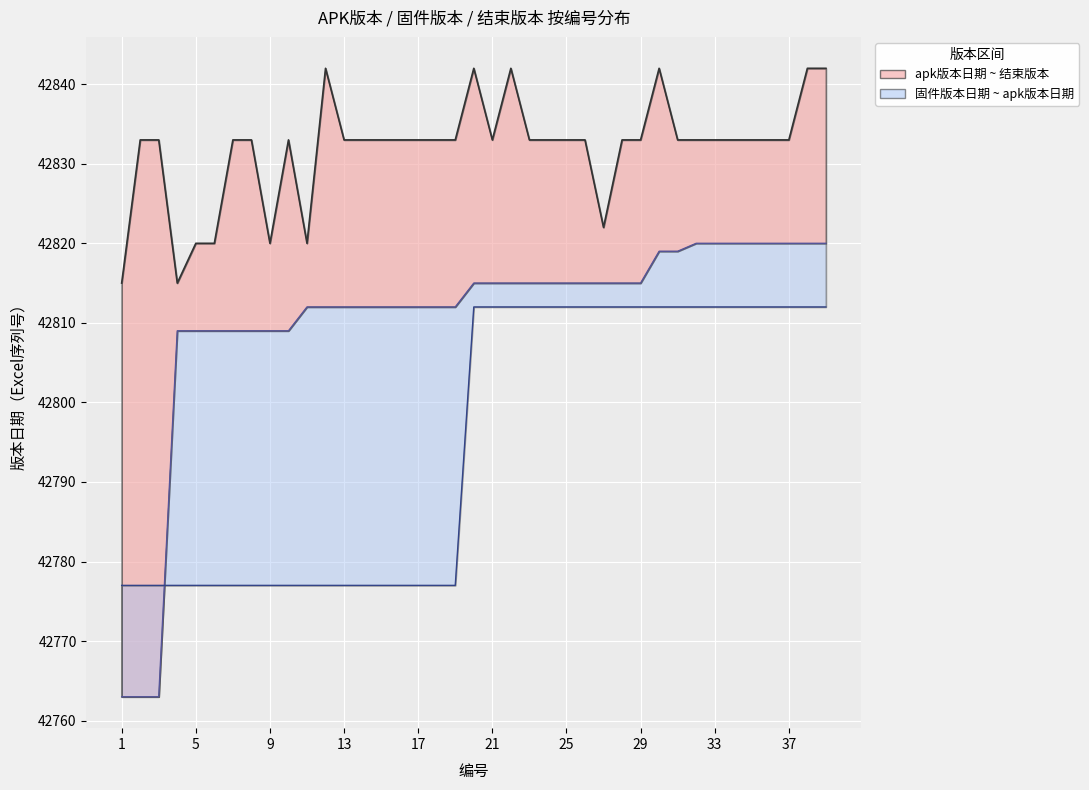

What is the value of the apk版本日期 point at the 30th from the left?

42819